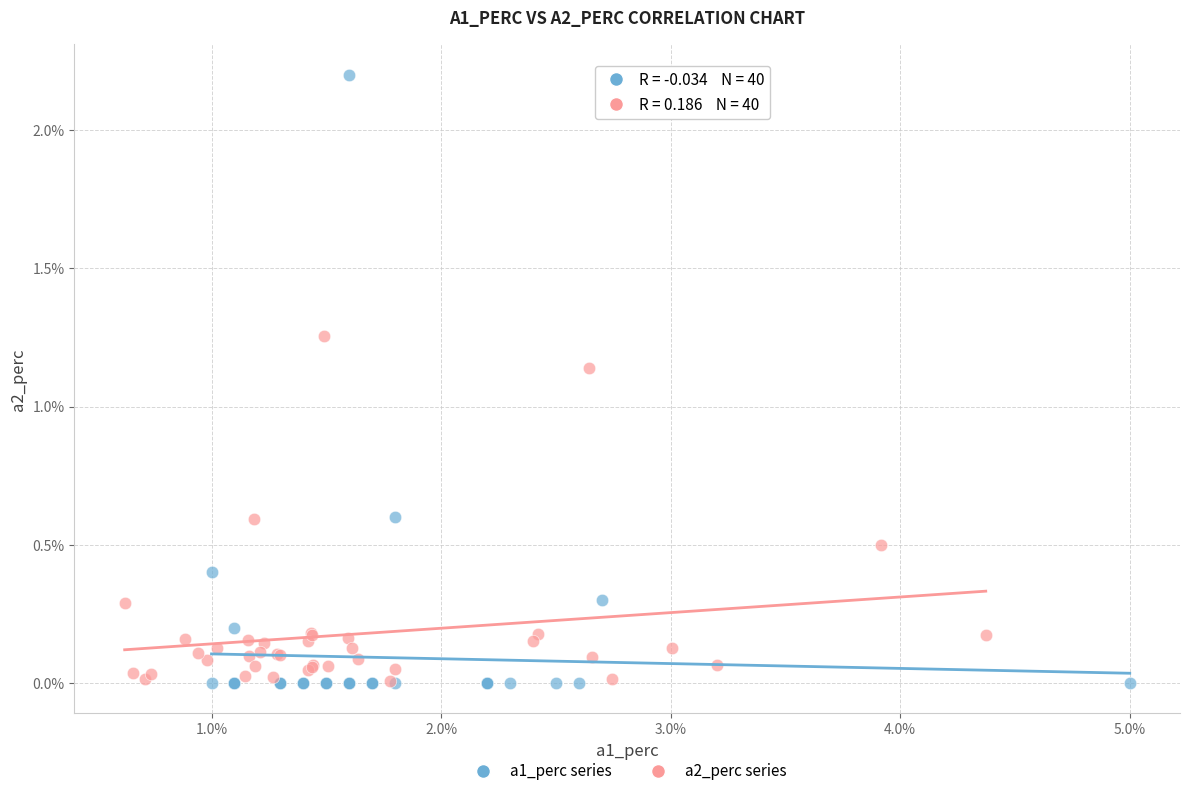

Which series contains the highest Y value?

a1_perc series